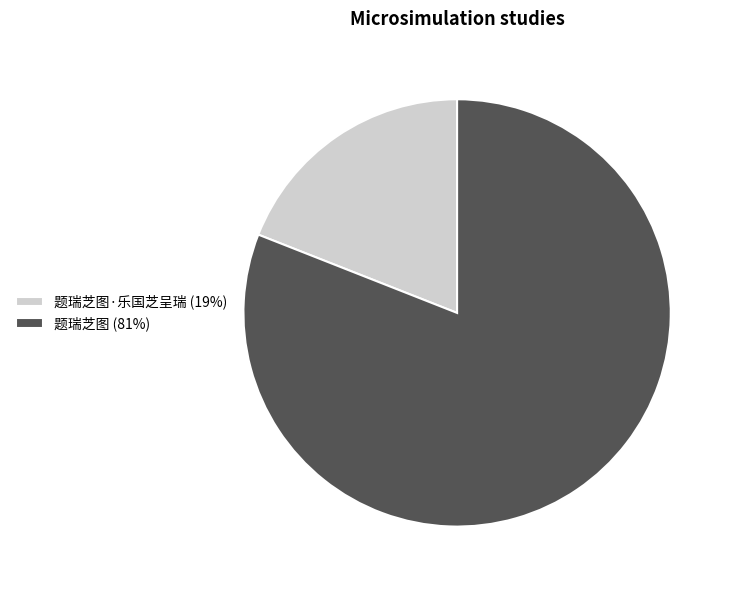

Which slice is the smallest?

题瑞芝图·乐国芝呈瑞 (19%)